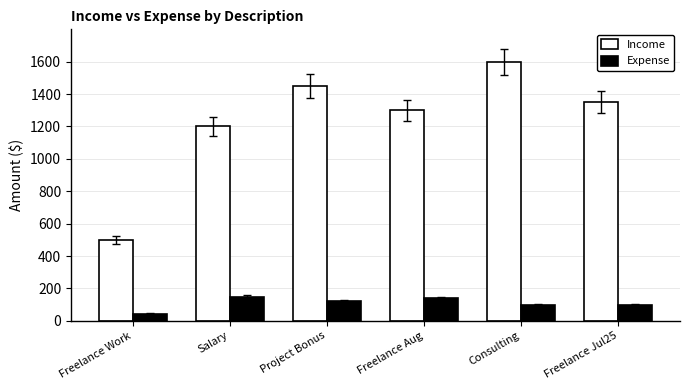

Is the value of Expense at Consulting greater than the value of Income at Consulting?

No